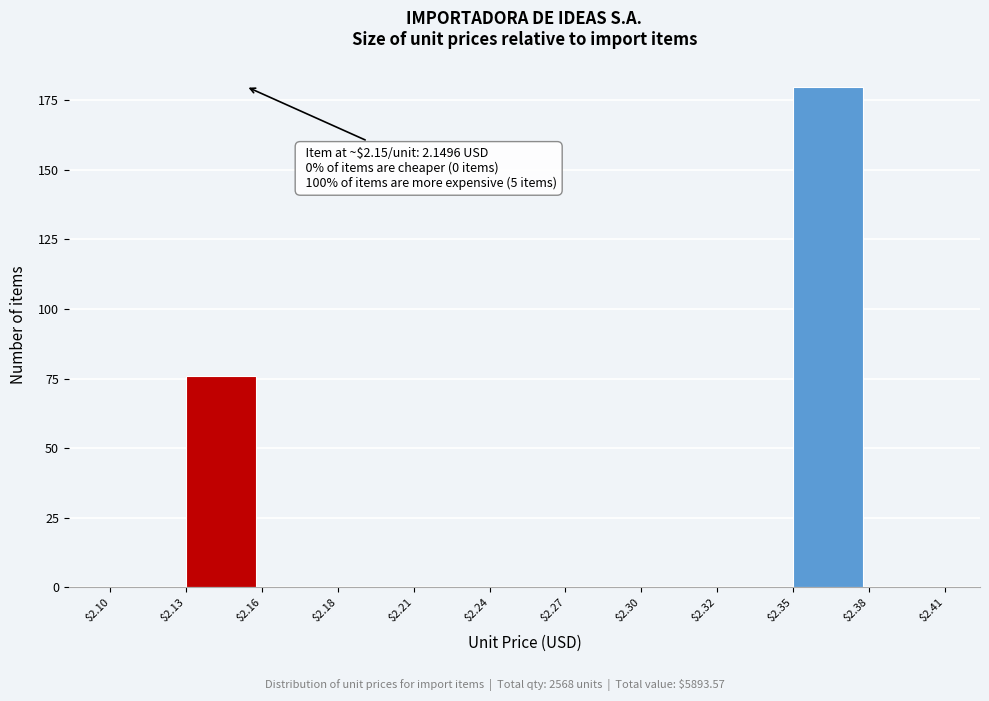

Is it true that the value at $2.16 is -117?

False